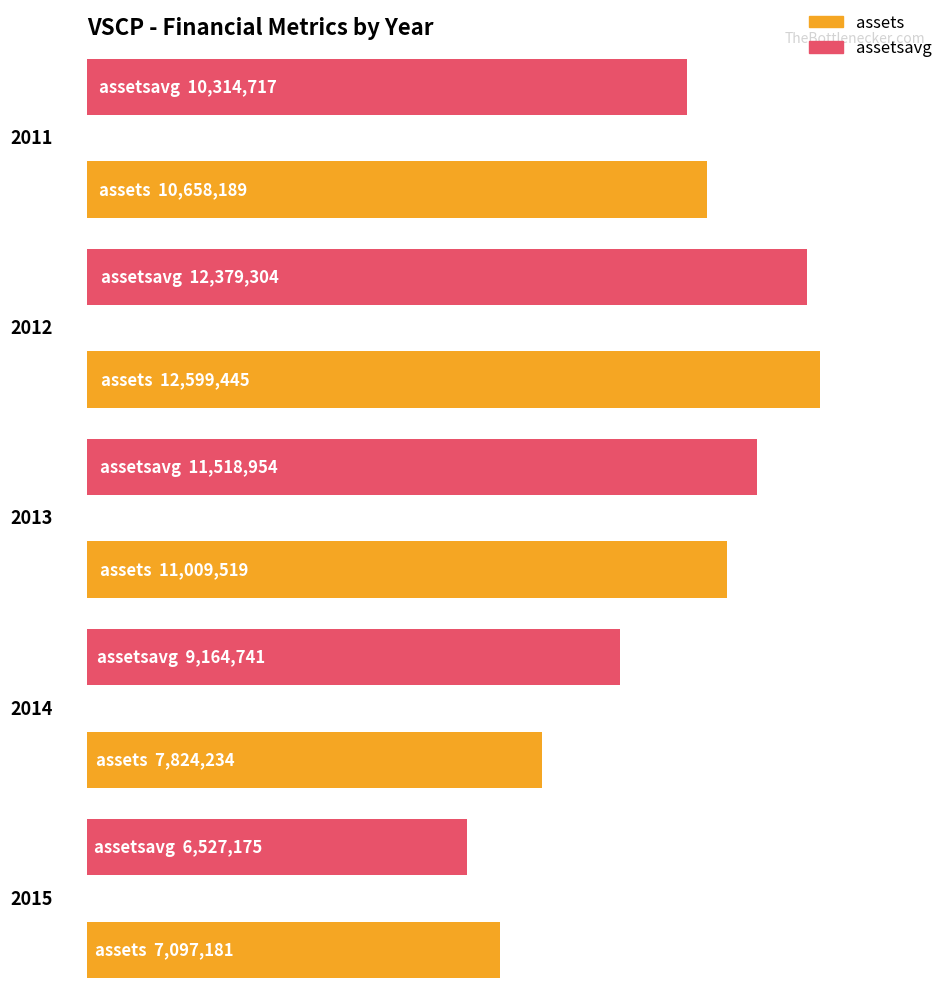

Are the bars horizontal?

Yes